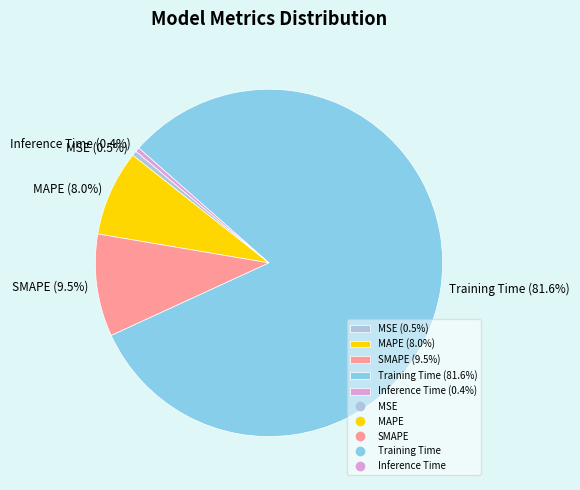

Between Training Time and MSE, which is larger?

Training Time